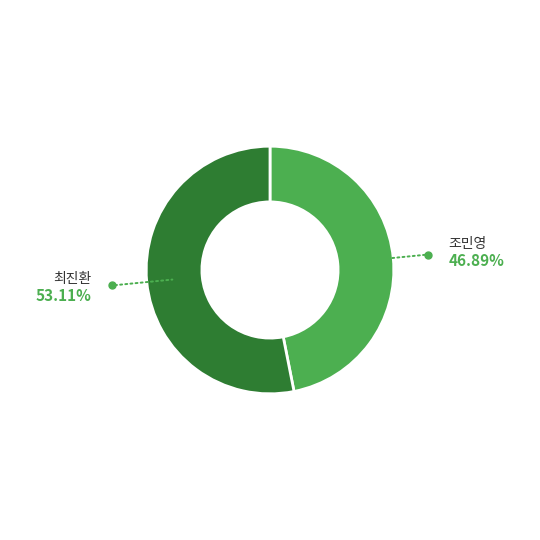

Is there any slice that represents more than half of the pie?

Yes